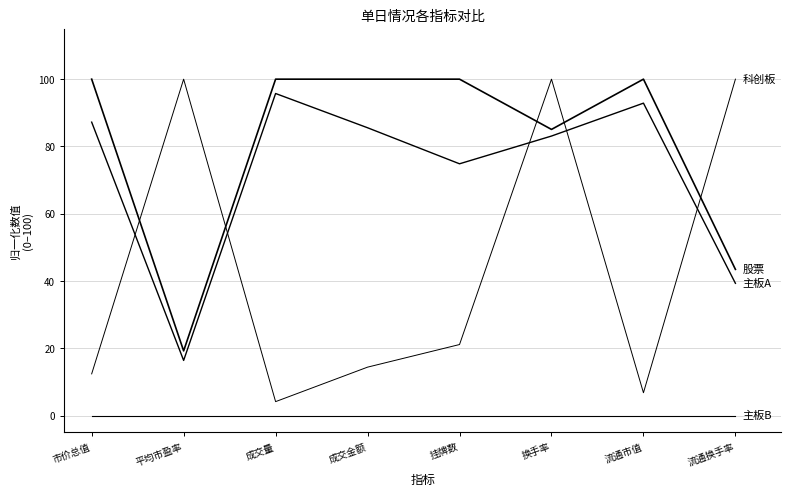

Is this an area chart (filled region under the line)?

No